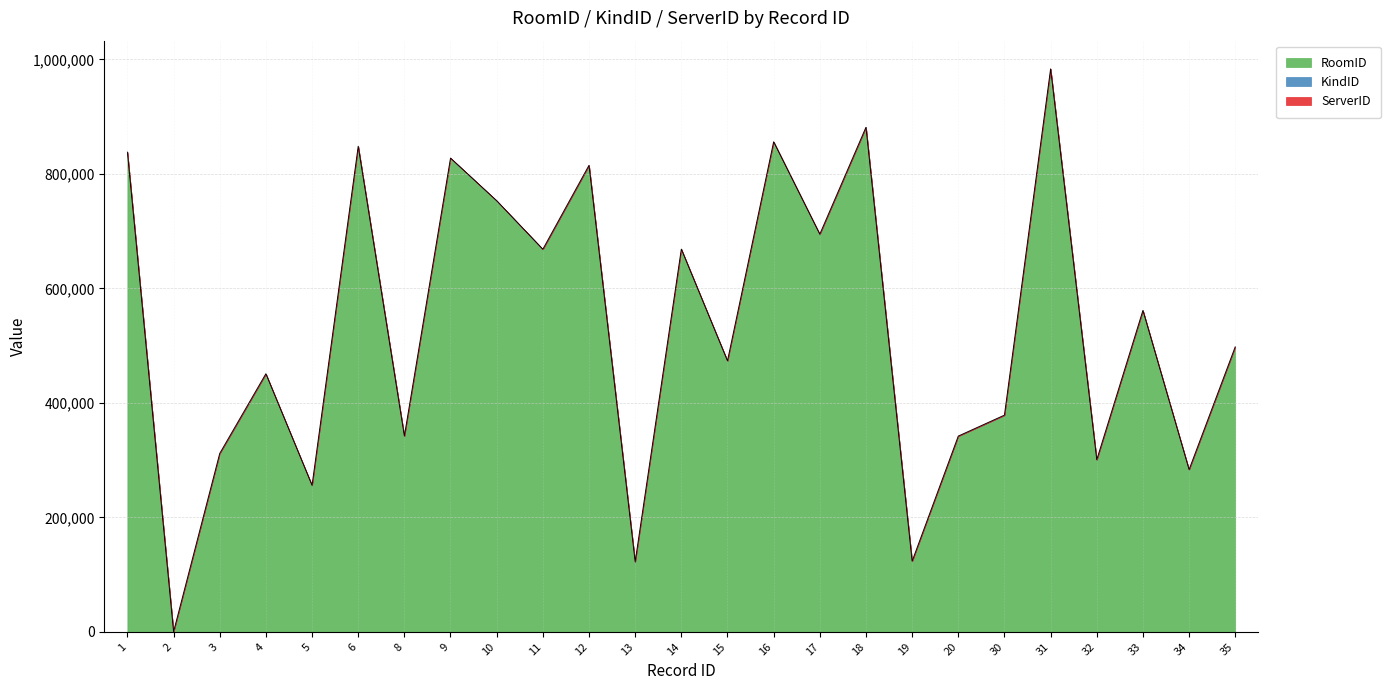

Reading left to right, what are all the values shown in this chart?

RoomID: 1=837635	2=0	3=311340	4=450545	5=255676	6=847902	8=341798	9=827227	10=752773	11=668032	12=814560	13=122121	14=668578	15=473450	16=856040	17=694310	18=881382	19=123466	20=342037	30=378260	31=983025	32=300346	33=561148	34=283128	35=497563
KindID: 1=389	2=389	3=389	4=391	5=389	6=391	8=391	9=393	10=394	11=392	12=391	13=392	14=30	15=29	16=28	17=392	18=29	19=30	20=30	30=391	31=393	32=391	33=393	34=391	35=392
ServerID: 1=1	2=1	3=2	4=1	5=1	6=1	8=1	9=1	10=1	11=1	12=1	13=1	14=1	15=1	16=1	17=1	18=1	19=1	20=1	30=1	31=1	32=1	33=1	34=1	35=1